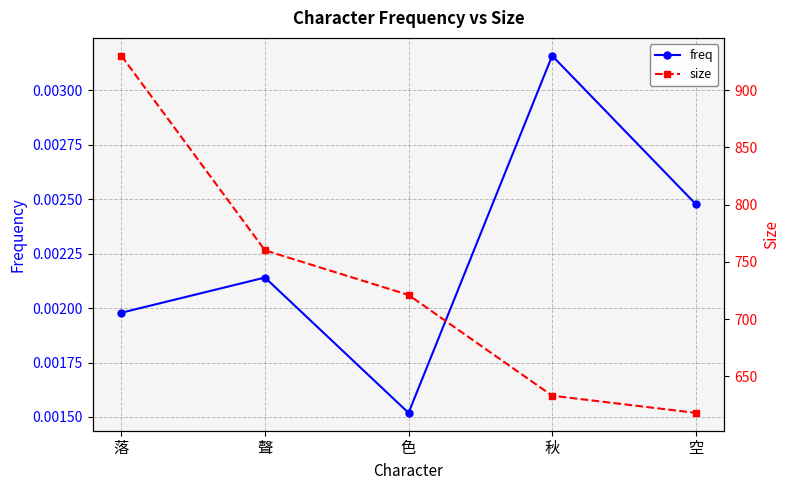

What position from the right is 秋?

2